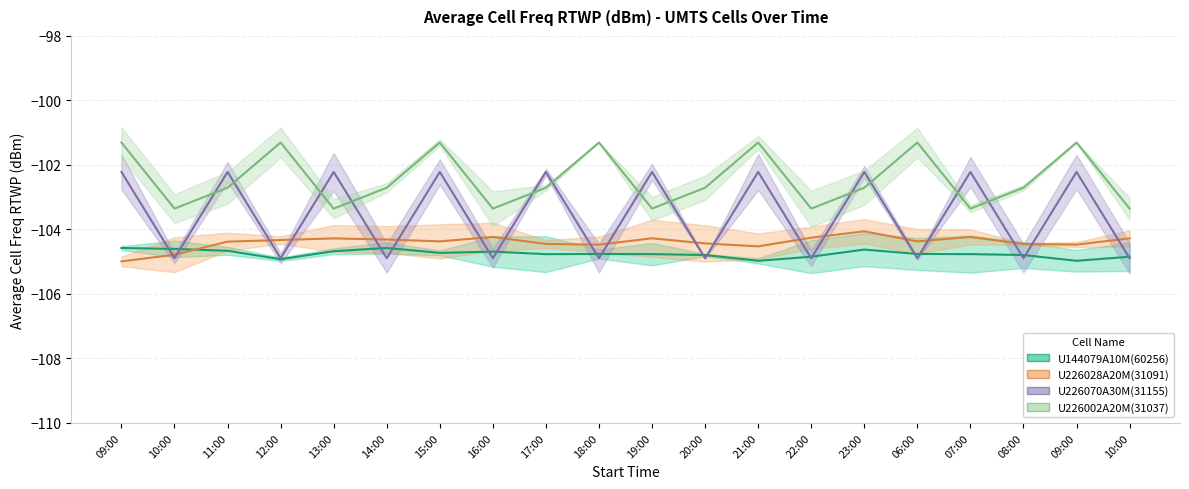

True or false: U226028A20M(31091) has more than 2 interior local peaks.

True